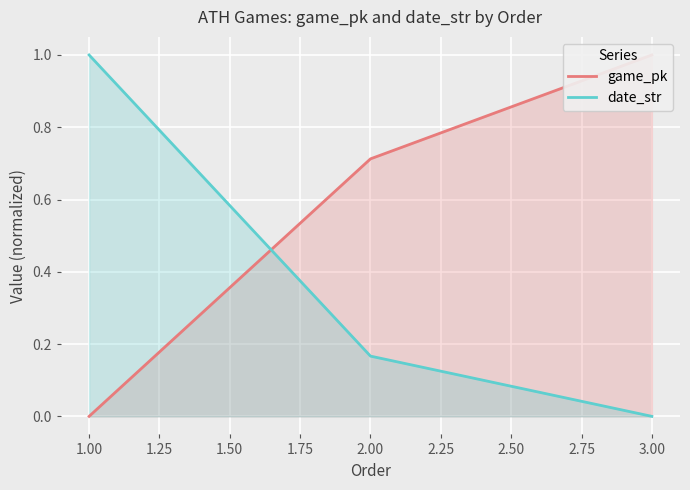

The date_str series shows 0.0 at 3.00. True or false?

True